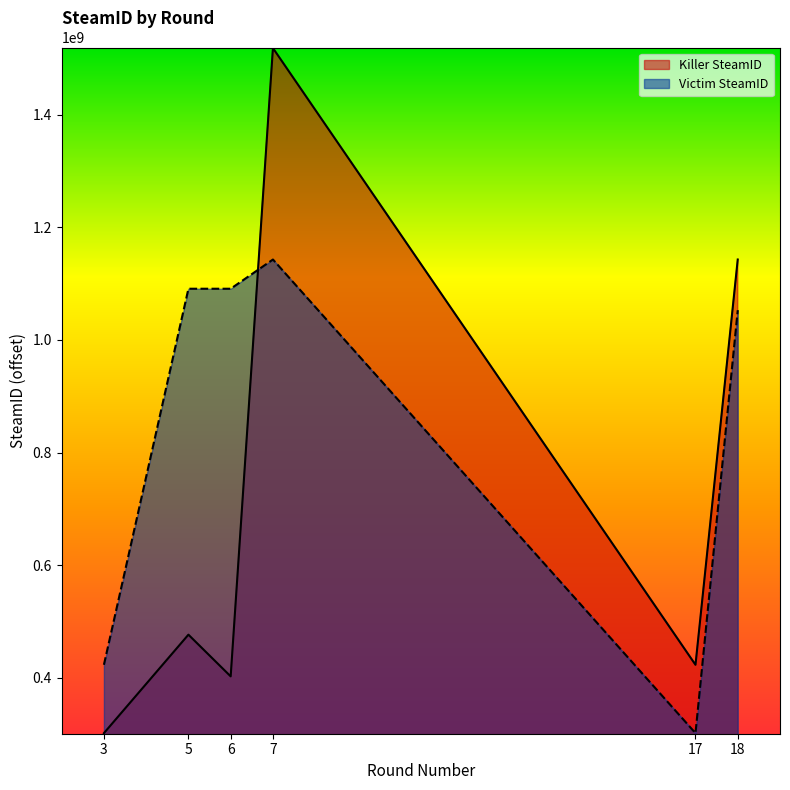

What value does the Victim SteamID series have at 5?

1090795300